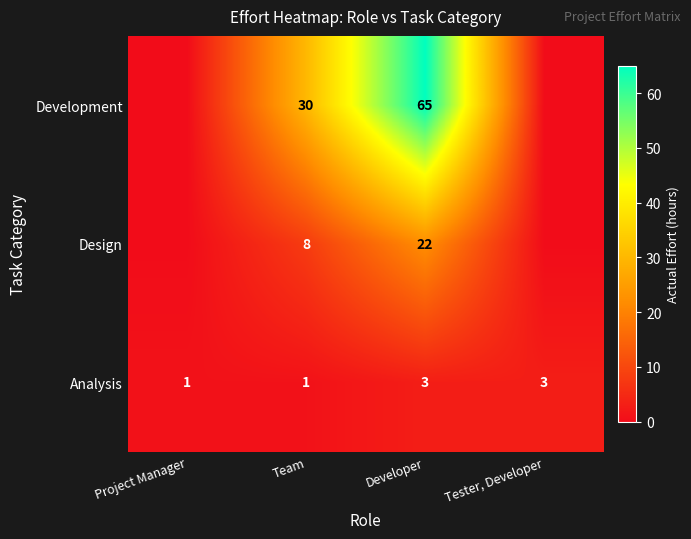

What is the total value across all series at Project Manager?

1